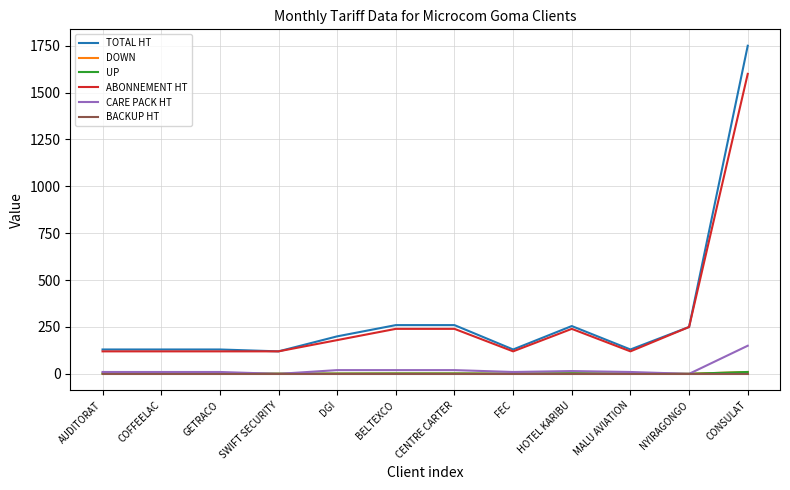

List the labels in order of CARE PACK HT value, smallest first.

SWIFT SECURITY, NYIRAGONGO, AUDITORAT, COFFEELAC, GETRACO, FEC, MALU AVIATION, HOTEL KARIBU, DGI, BELTEXCO, CENTRE CARTER, CONSULAT